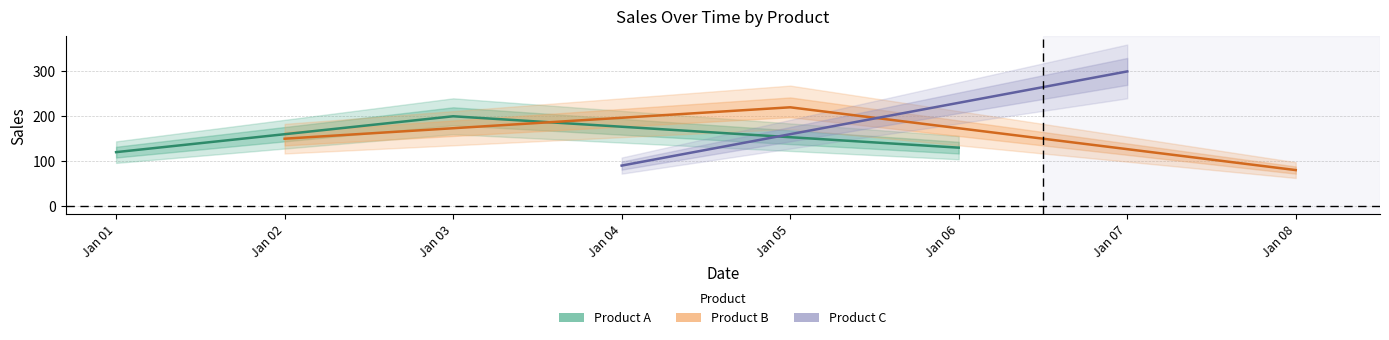

At Jan 03, list the series in order from largest to smallest.

Product A, Product B